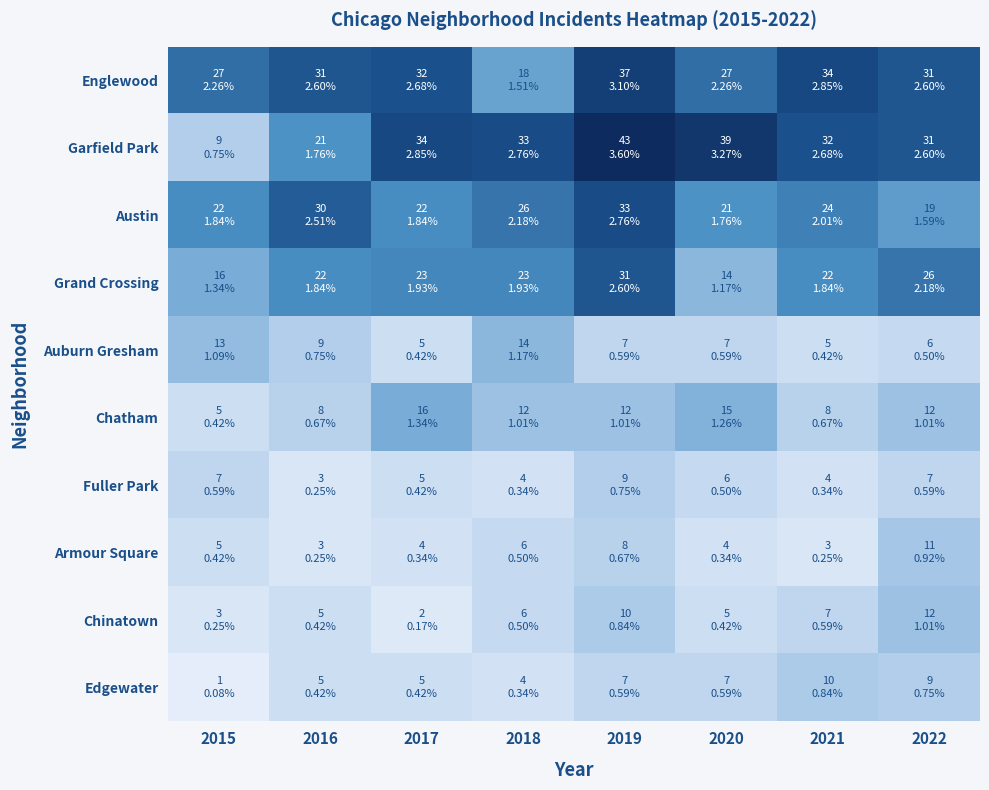

What is the difference between the highest and lowest values at 2017?

32